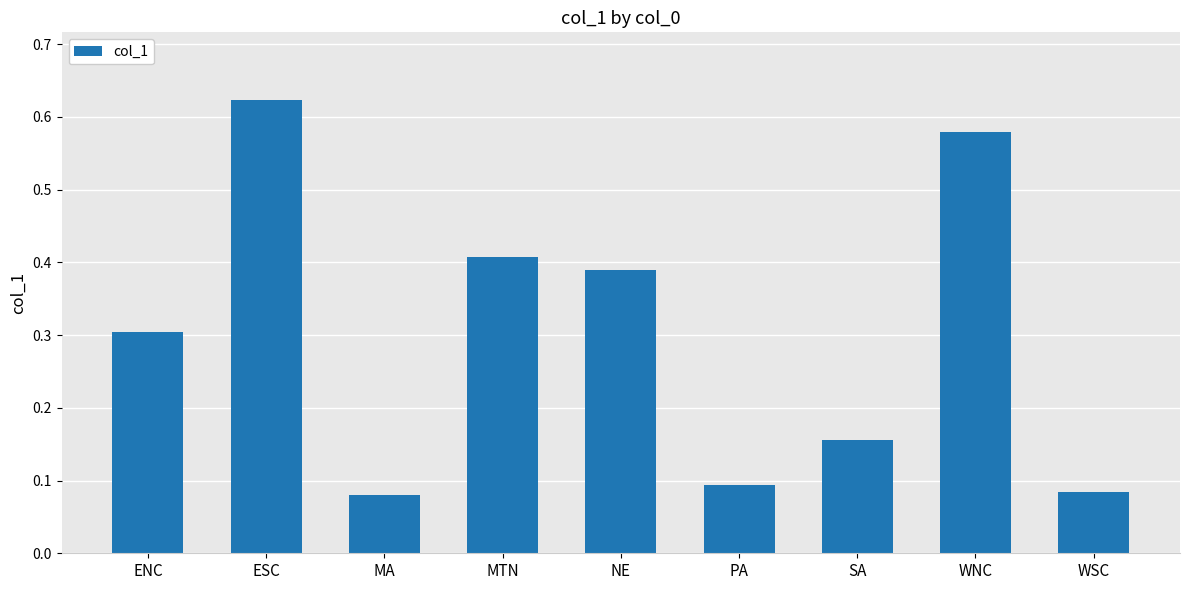

What is the sum of all values?

2.7